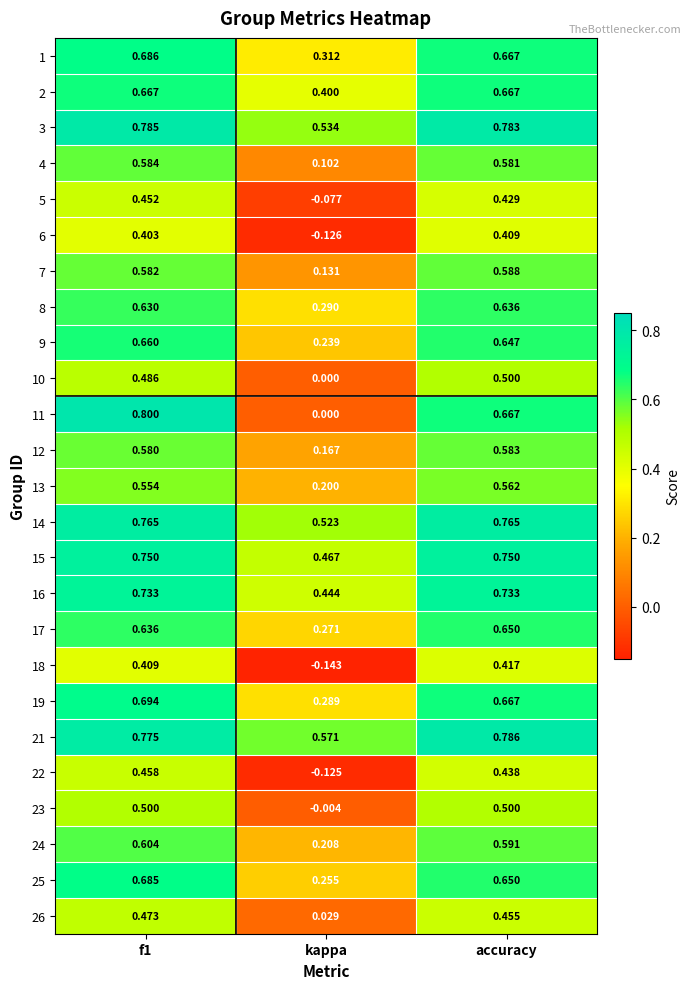

Where is 18 nearest to the value 0?

kappa